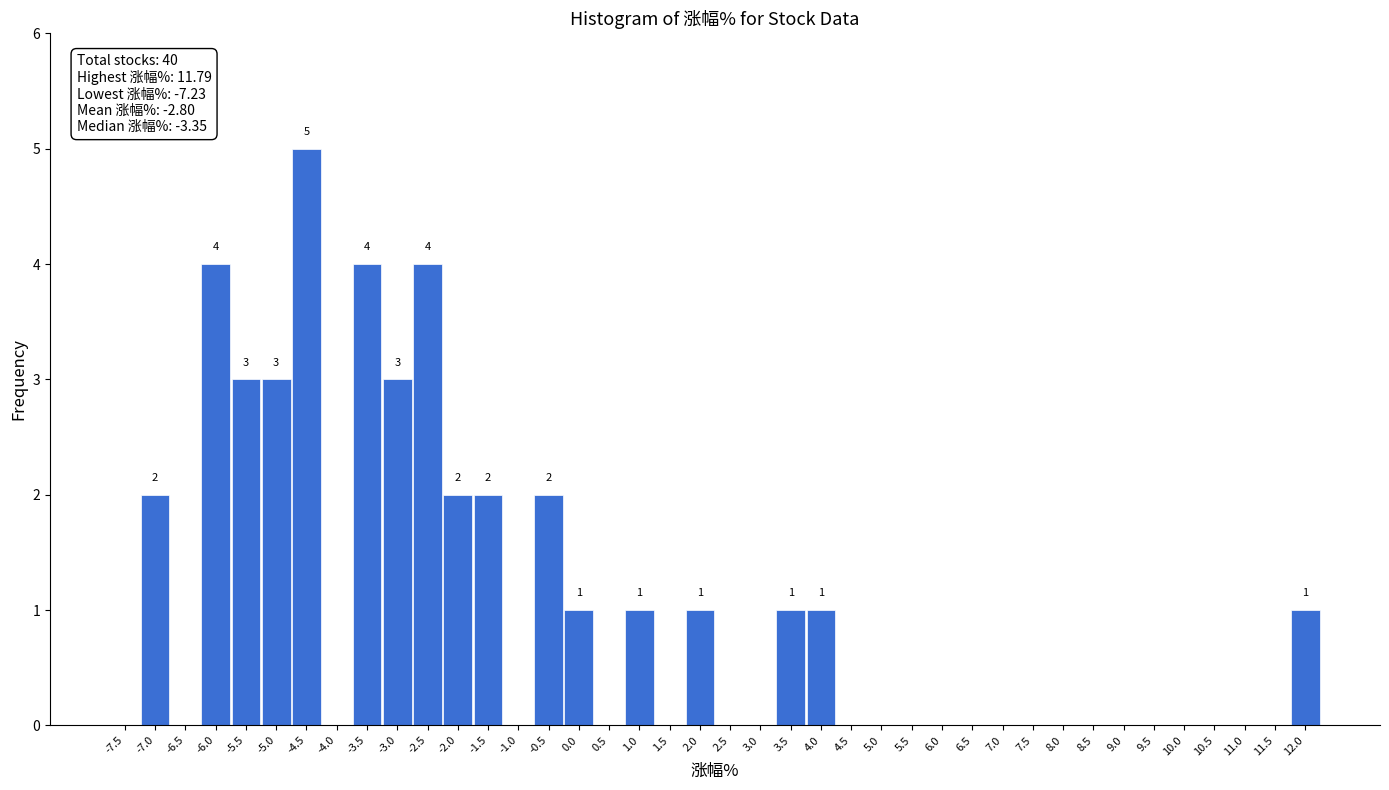

Over which range of the x-axis is the bar tallest?

-4.75 to -4.25